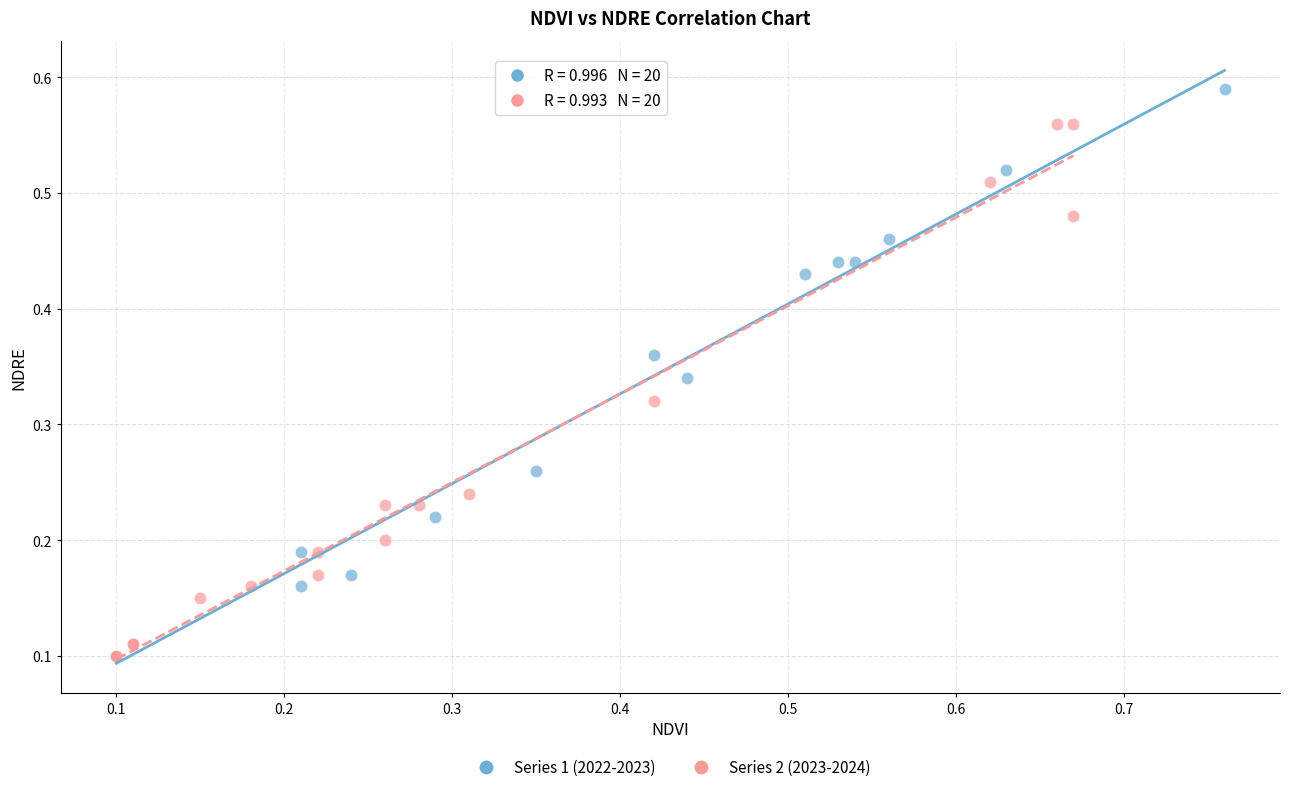

Which series contains the highest Y value?

Series 1 (2022-2023)